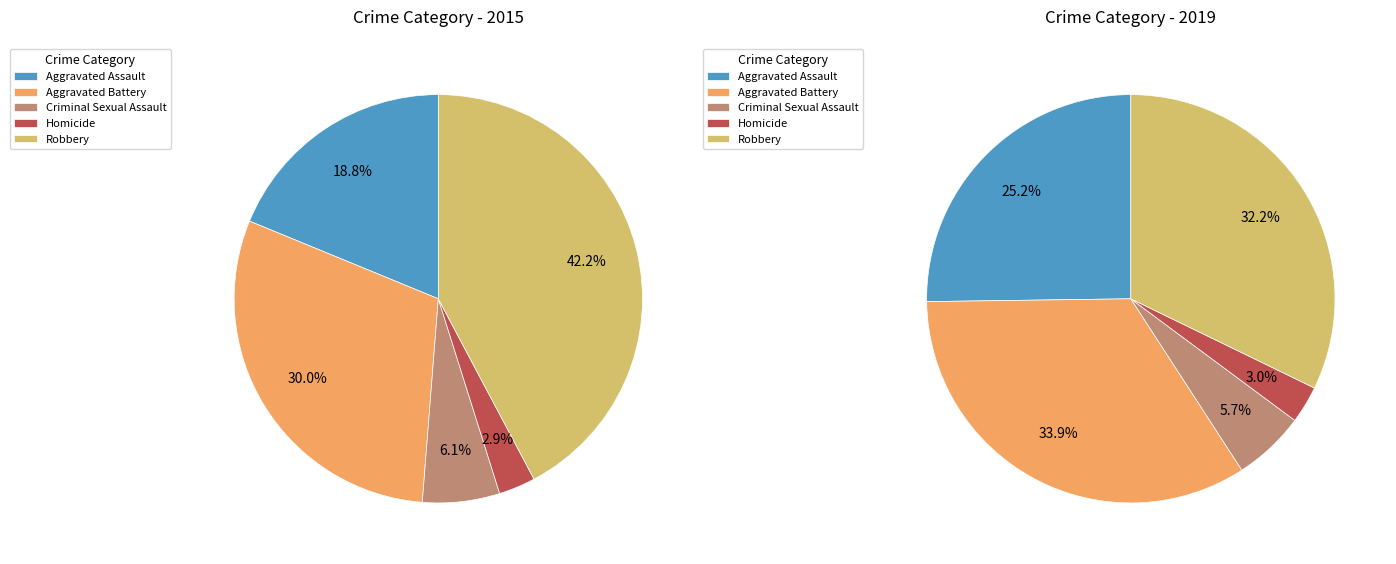

What is the ratio of the value at Robbery to the value at Homicide?

14.5